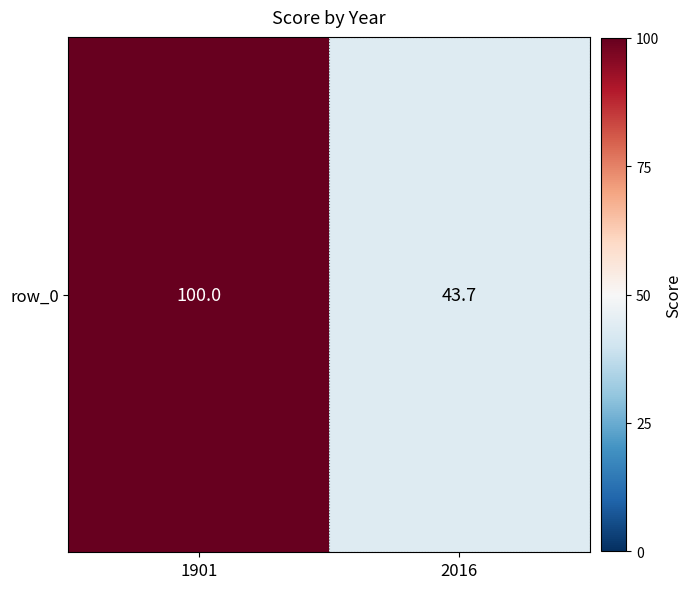

Rank the categories by value from highest to lowest.

1901, 2016